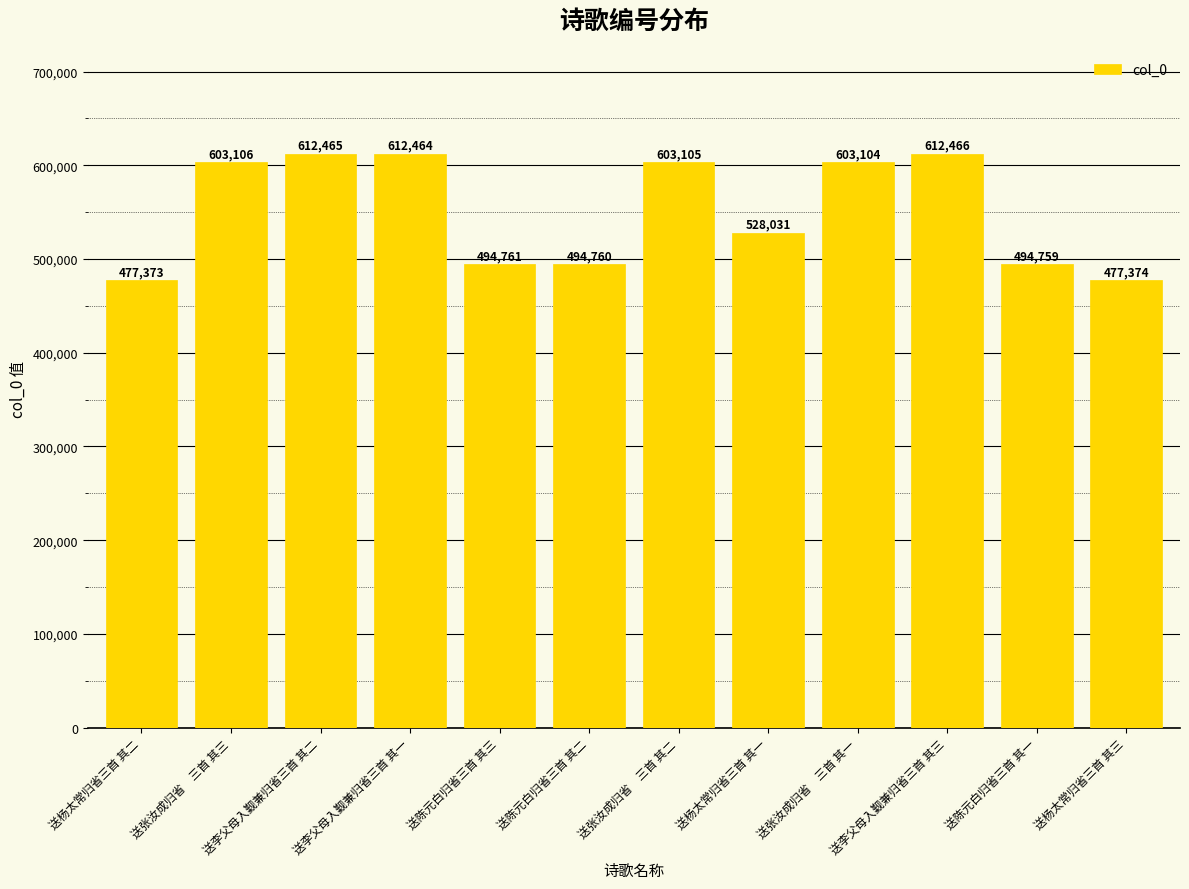

Reading right to left, transcribe all the data shown in this chart.

送杨太常归省三首 其三=477374	送陈元白归省三首 其一=494759	送李父母入觐兼归省三首 其三=612466	送张汝成归省　三首 其一=603104	送杨太常归省三首 其一=528031	送张汝成归省　三首 其二=603105	送陈元白归省三首 其二=494760	送陈元白归省三首 其三=494761	送李父母入觐兼归省三首 其一=612464	送李父母入觐兼归省三首 其二=612465	送张汝成归省　三首 其三=603106	送杨太常归省三首 其二=477373